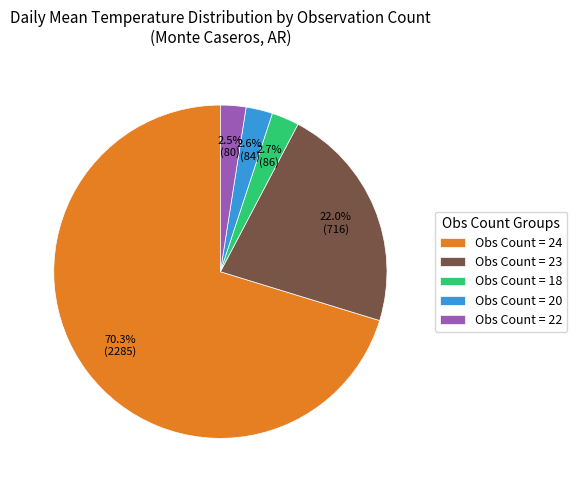

To the nearest percent, what is the average slice percentage?

20%